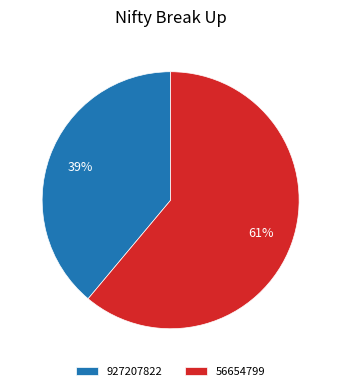

To the nearest percent, what portion does 56654799 represent?

61%